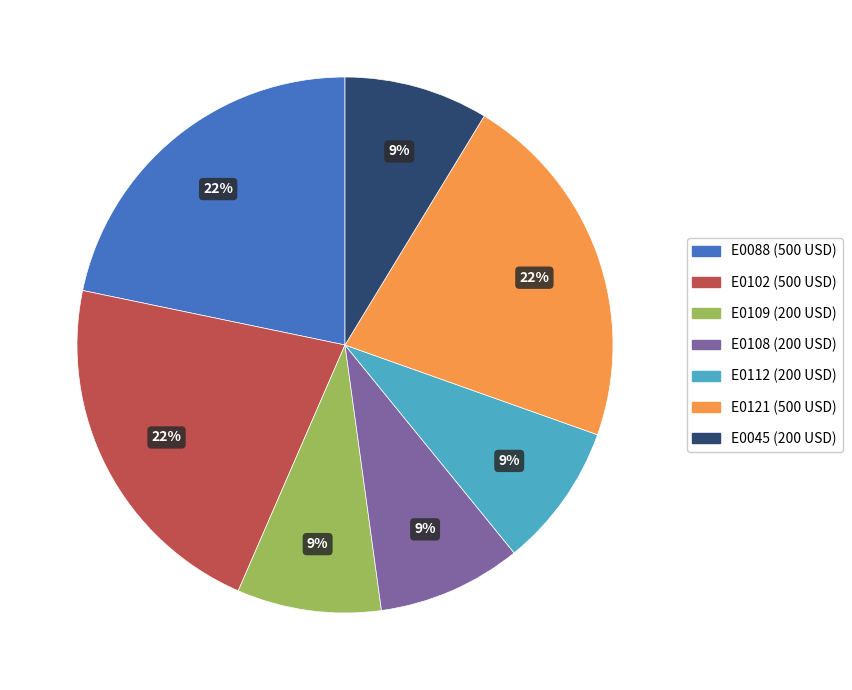

Is it true that E0088 is 11% of the pie?

False